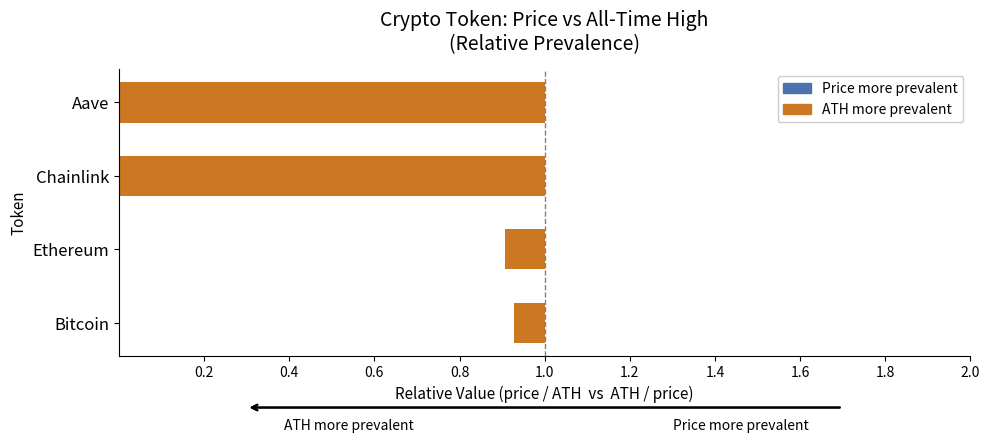

Which series changed the most between Ethereum and Chainlink?

ATH more prevalent